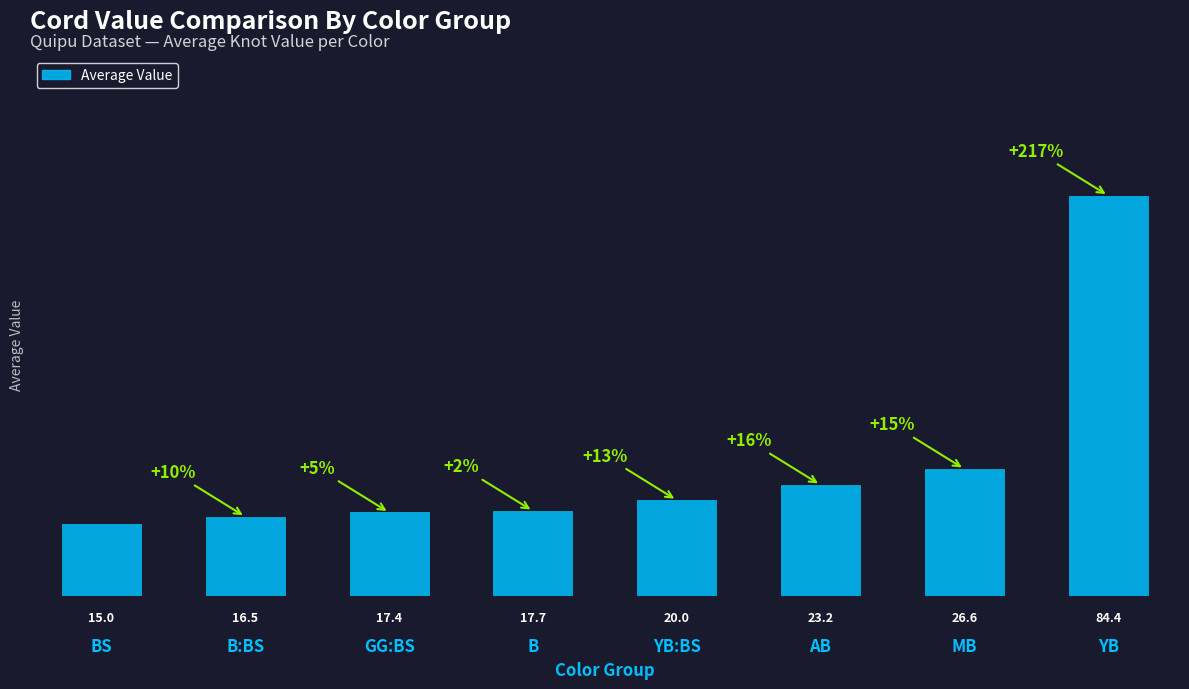

Are the bars grouped side by side (vs. stacked)?

No